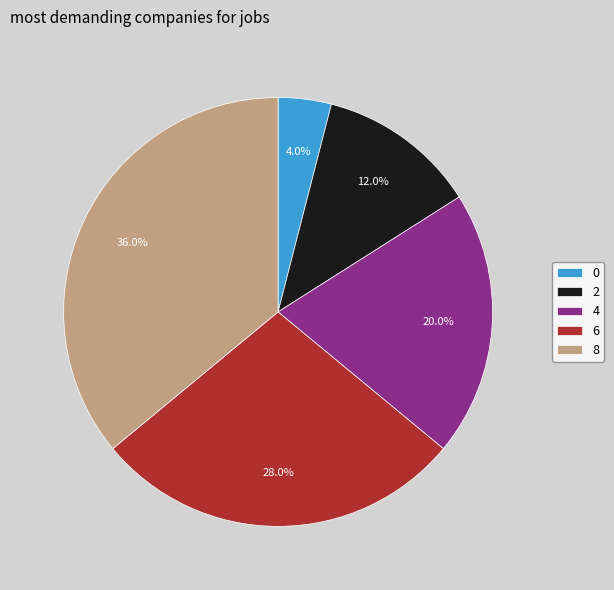

The 4 slice represents 20% of the pie. True or false?

True